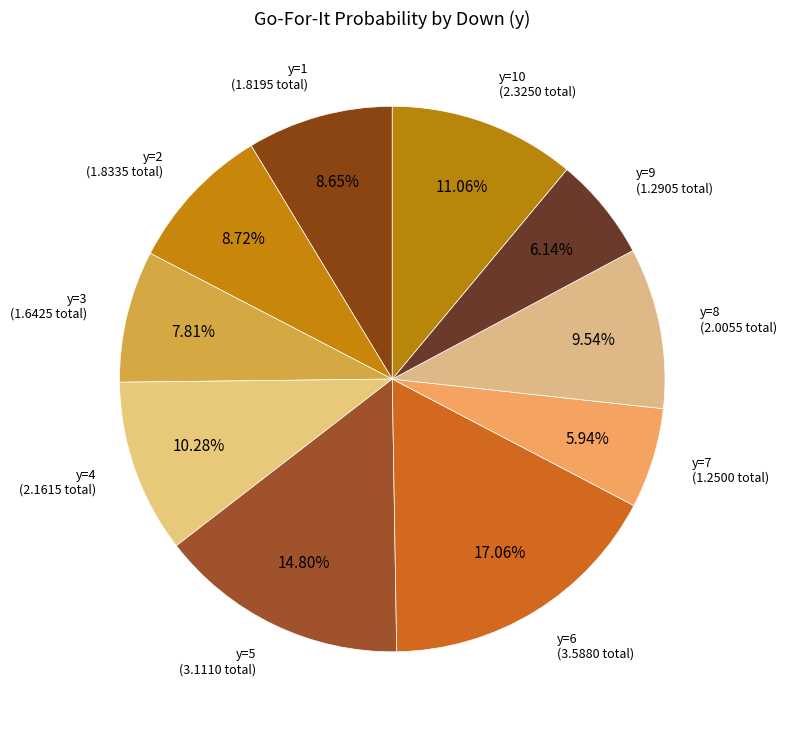

How many slices are in this pie chart?

10